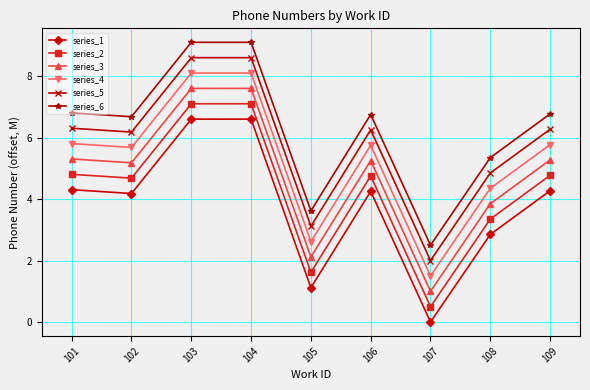

True or false: series_3 and series_4 intersect in this chart.

False